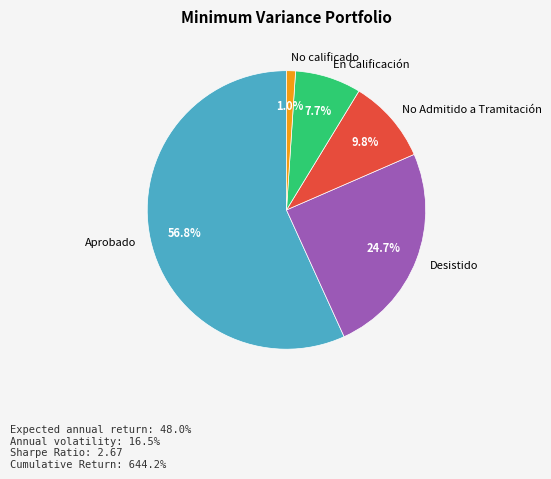

What is the largest slice in the pie chart?

Aprobado